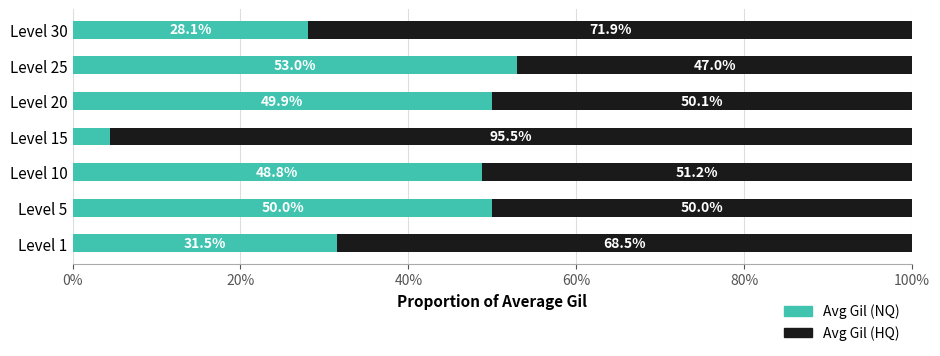

What is the highest value of the Avg Gil (NQ) series?

53.0